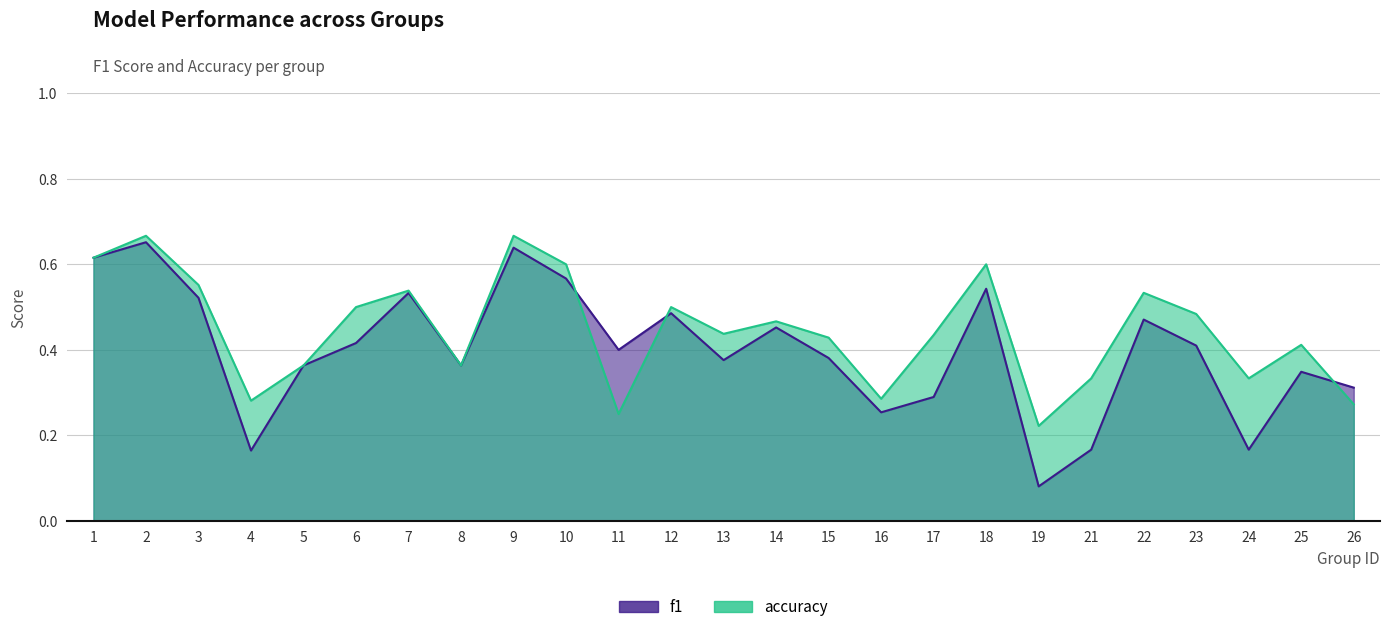

What is the average value of the f1 series?

0.4